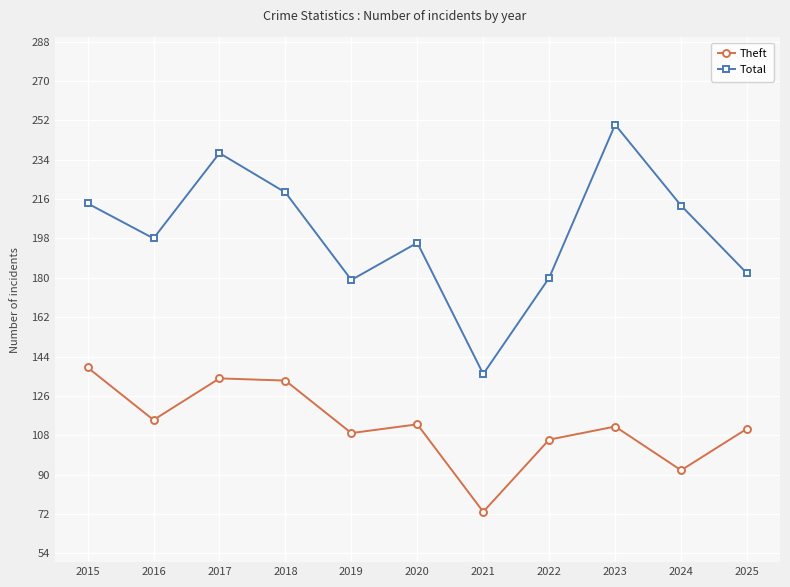

How many data points does each series have?

11